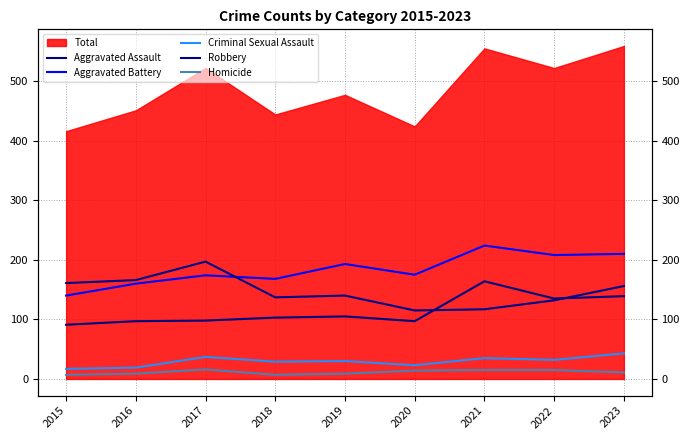

Is it true that Aggravated Battery equals 168 at 2018?

True